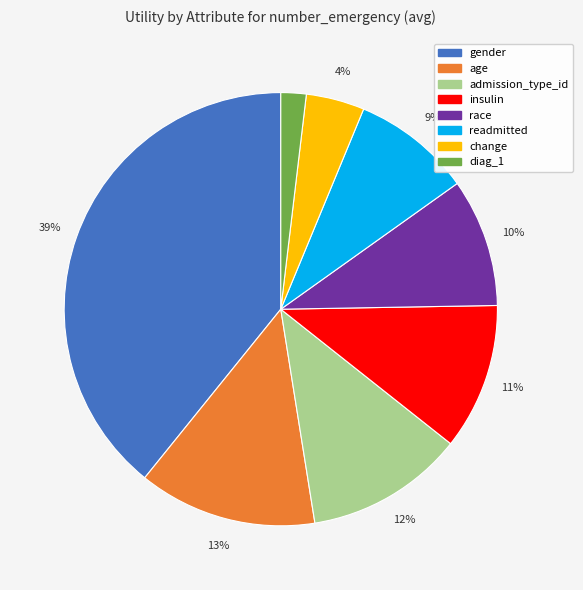

Do race and age together represent more than half of the pie?

No